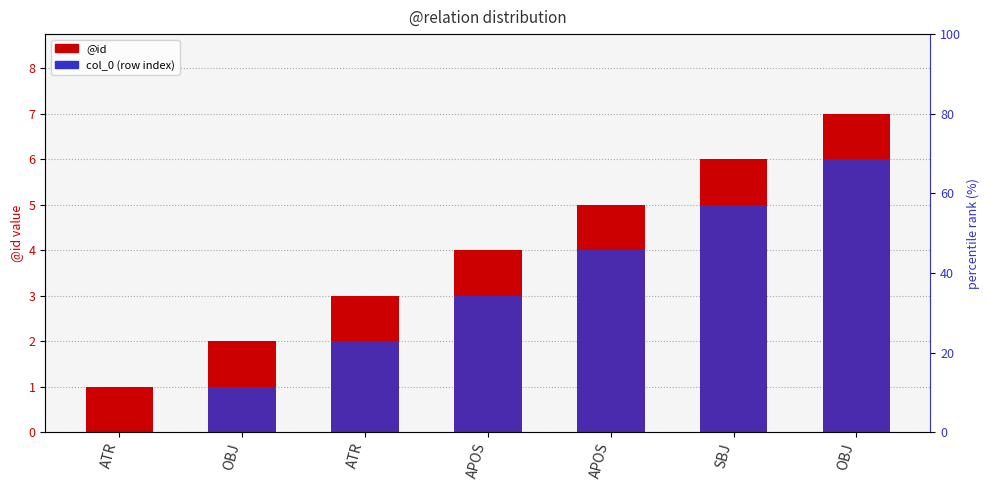

Which category has the lowest value in the col_0 (row index) series?

ATR